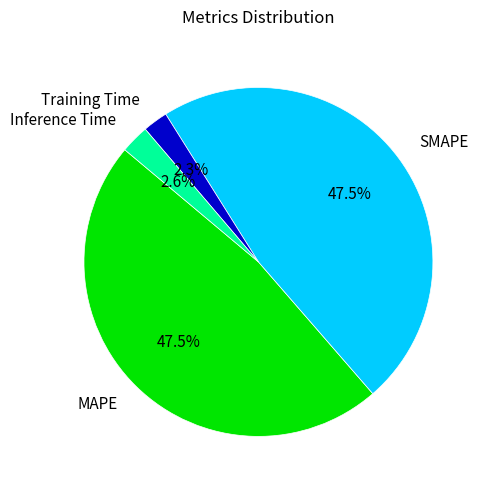

Is there a majority slice in this chart?

No